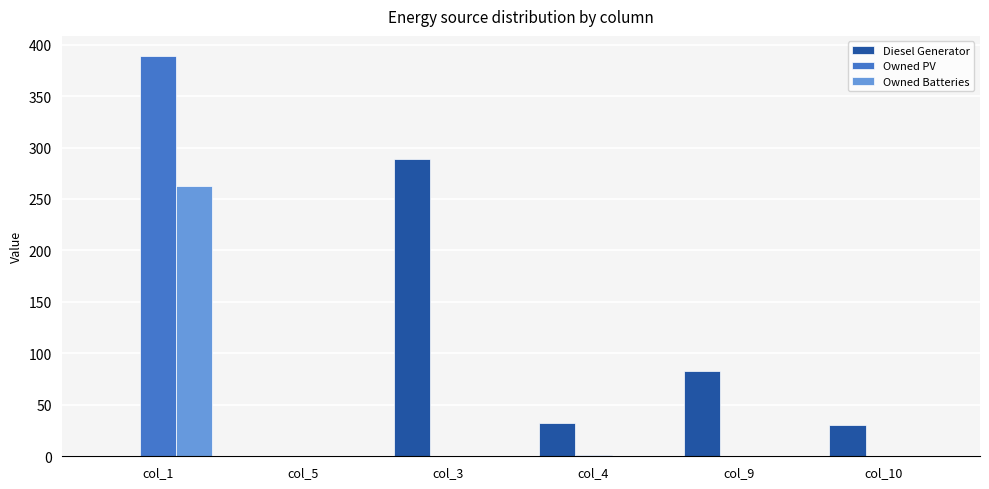

What is the total value across all series at col_4?

33